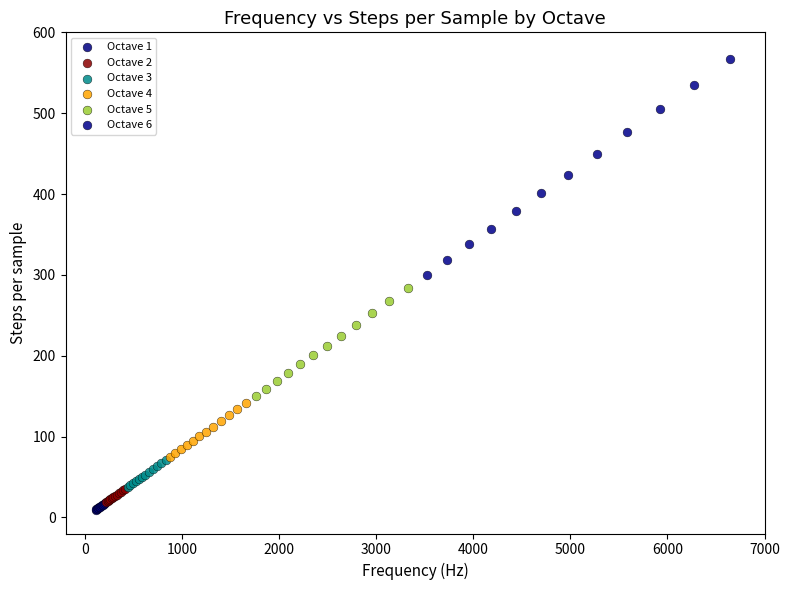

Which series has the widest spread of Y values?

Octave 6